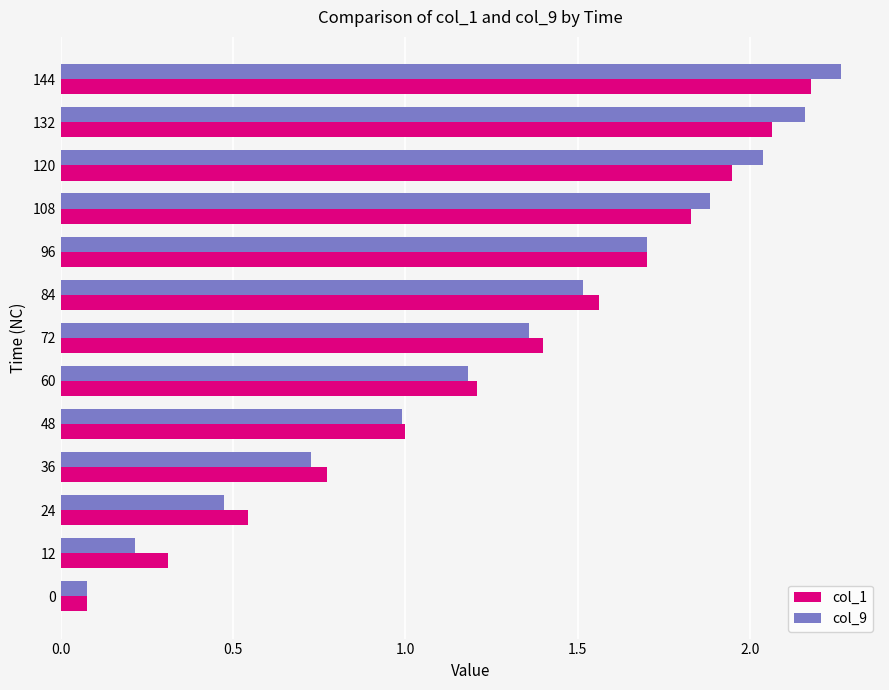

At which label is col_9 closest to 1?

48